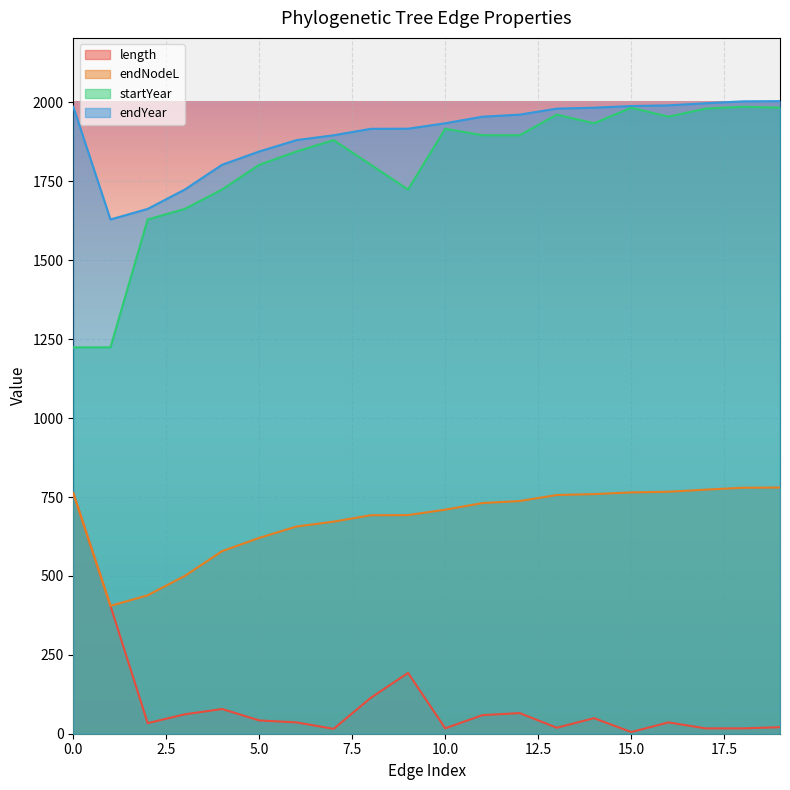

Reading left to right, transcribe all the data shown in this chart.

length: 0=762.4	1=405.1	2=33.5	3=61.5	4=78.4	5=42.1	6=36.0	7=15.4	8=113.9	9=192.6	10=17.2	11=58.9	12=65.4	13=19.0	14=49.3	15=5.3	16=35.9	17=16.9	18=17.0	19=20.8
endNodeL: 0=1986.6	1=1629.3	2=1662.8	3=1724.3	4=1802.6	5=1844.7	6=1880.7	7=1896.1	8=1916.6	9=1916.9	10=1934.1	11=1955.0	12=1961.5	13=1980.5	14=1983.4	15=1988.8	16=1990.9	17=1997.5	18=2003.6	19=2004.2
startYear: 0=1224.2	1=1224.2	2=1629.3	3=1662.8	4=1724.3	5=1802.6	6=1844.7	7=1880.7	8=1802.6	9=1724.3	10=1916.9	11=1896.1	12=1896.1	13=1961.5	14=1934.1	15=1983.4	16=1955.0	17=1980.5	18=1986.6	19=1983.4
endYear: 0=762.4	1=405.1	2=438.6	3=500.1	4=578.4	5=620.5	6=656.5	7=671.9	8=692.4	9=692.7	10=709.9	11=730.8	12=737.3	13=756.3	14=759.2	15=764.6	16=766.7	17=773.3	18=779.4	19=780.0